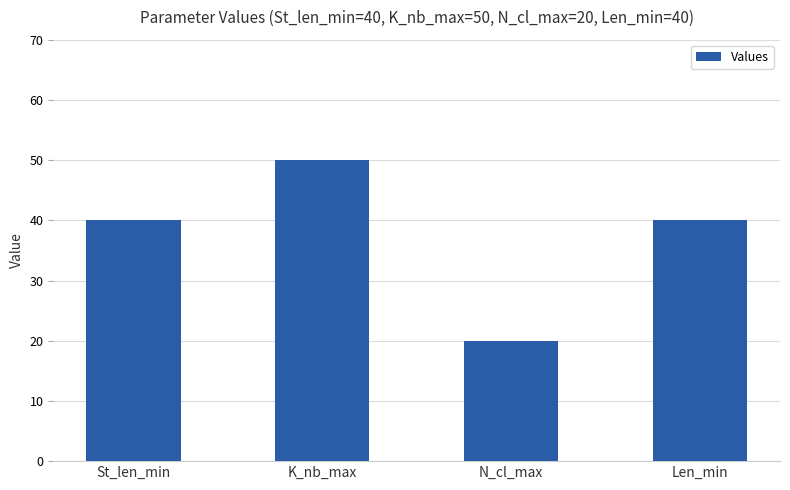

What is the ratio of the value at N_cl_max to the value at Len_min?

0.5